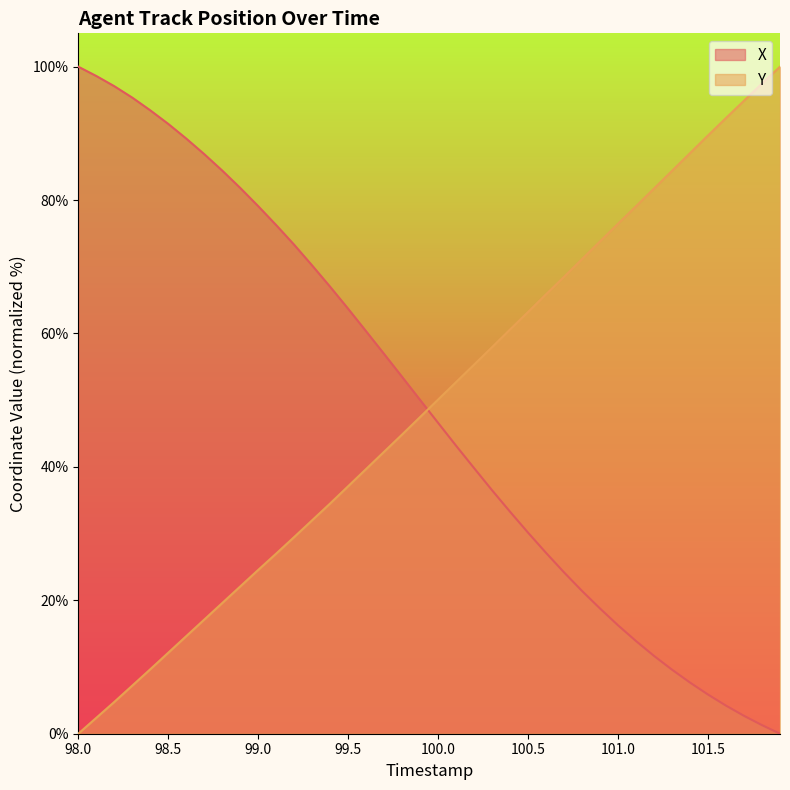

How many times do Y and X cross each other?

1